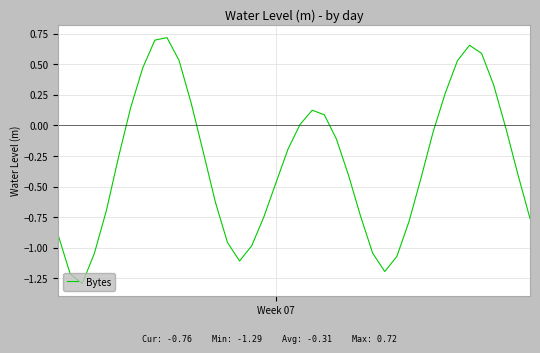

What is the sum of all values?

-12.4